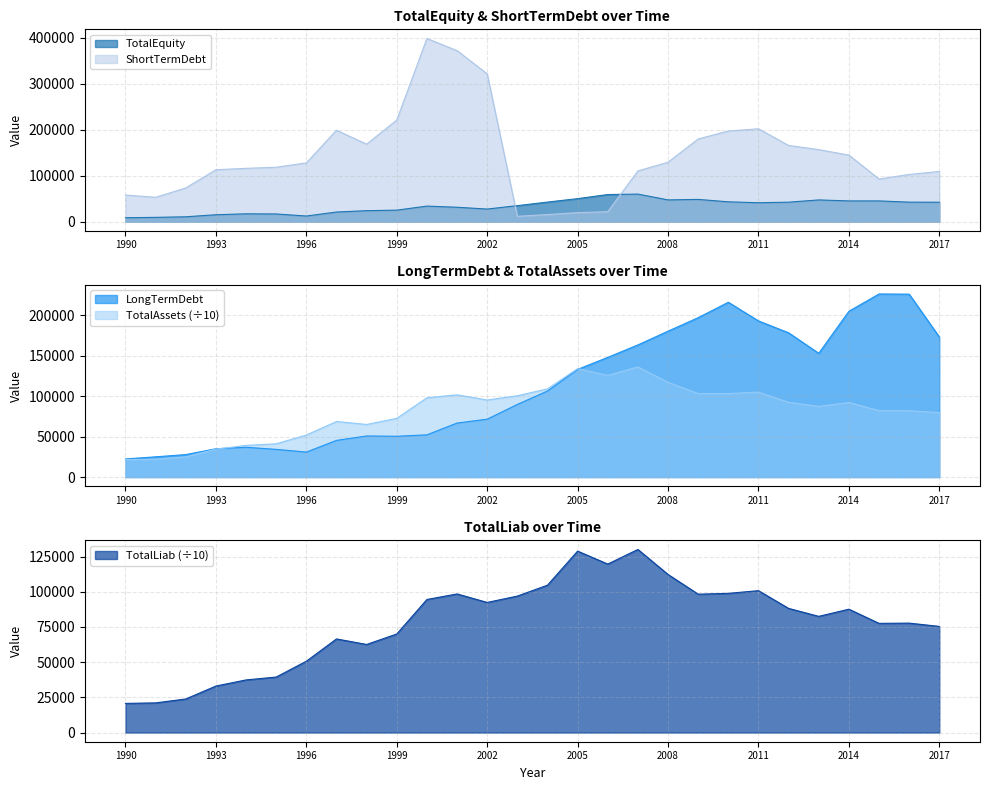

How many categories are shown in the chart?

28